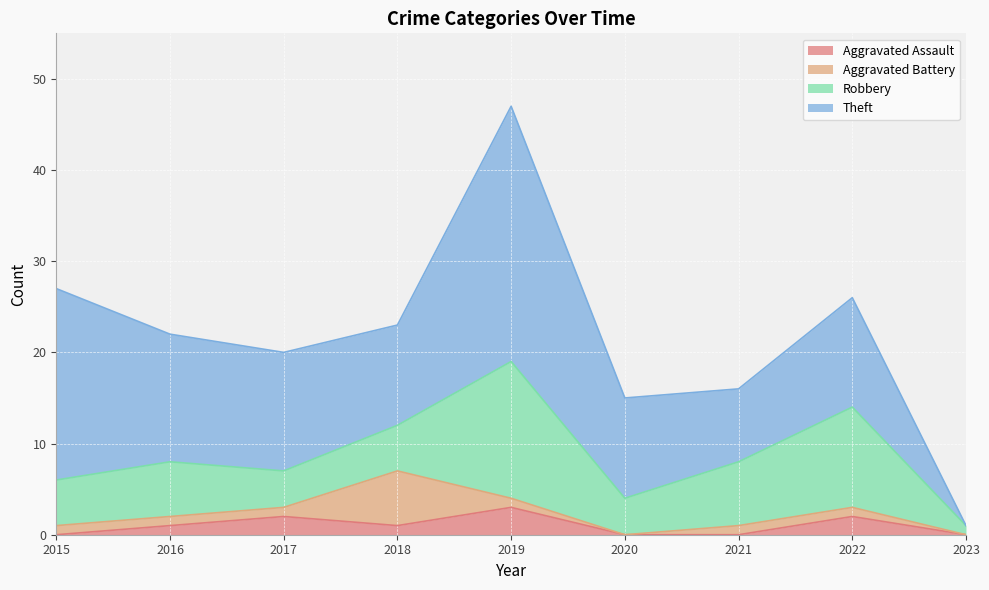

Does the chart display data point markers on the line(s)?

No